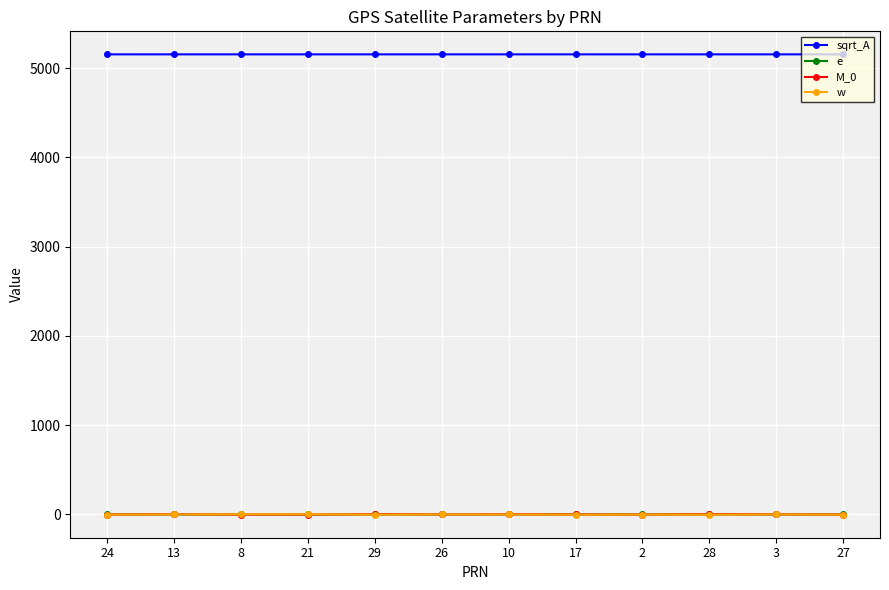

What is the maximum value for sqrt_A?

5153.7